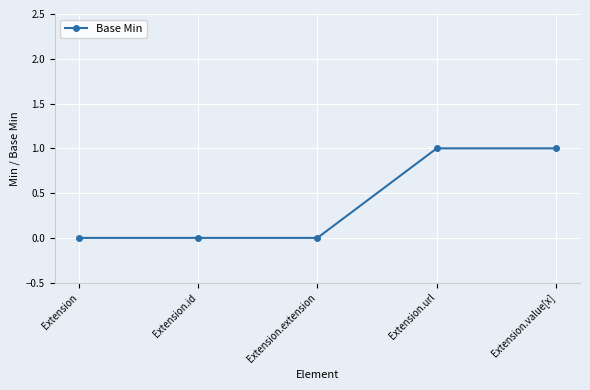

Between Extension.extension and Extension.value[x], which is larger?

Extension.value[x]